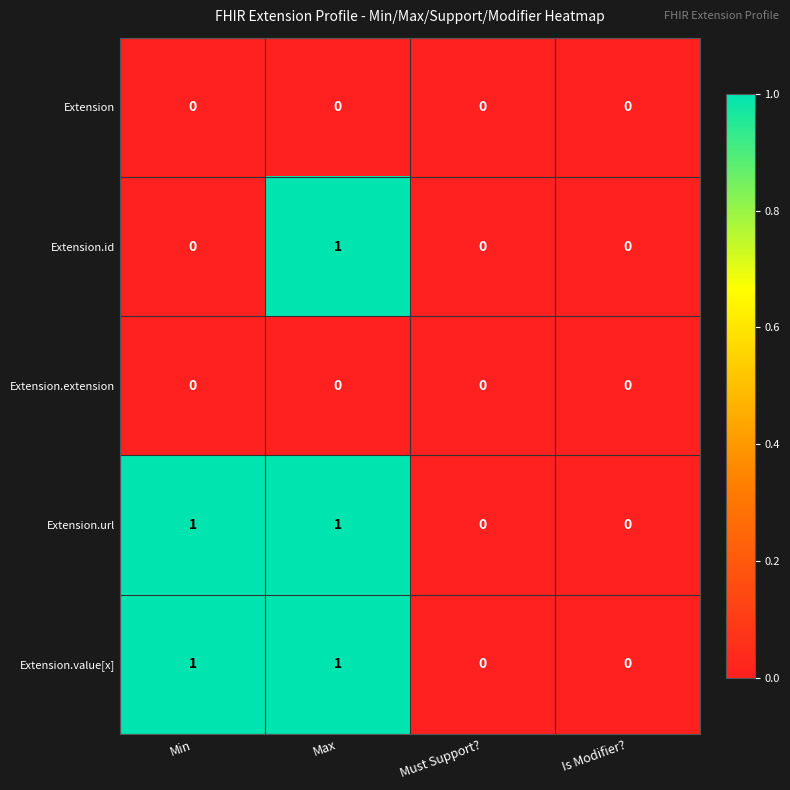

The value of Extension.url at Is Modifier? is 0. True or false?

True